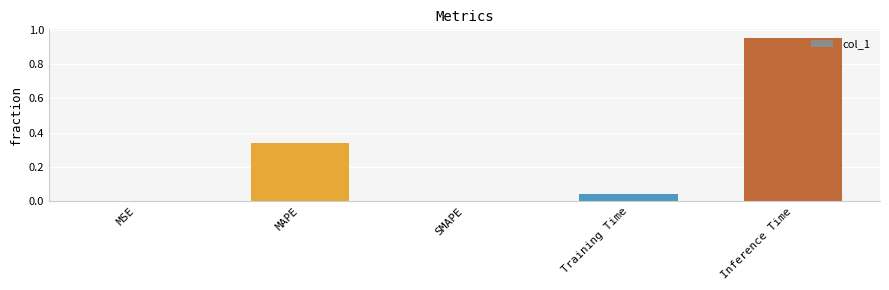

What is the sum of all values?

1.3